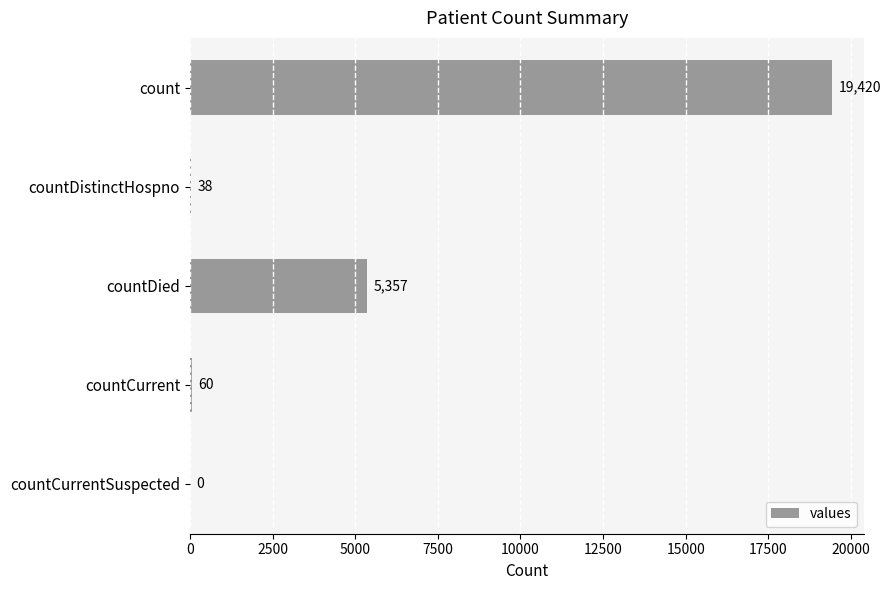

How many positive values are there?

4